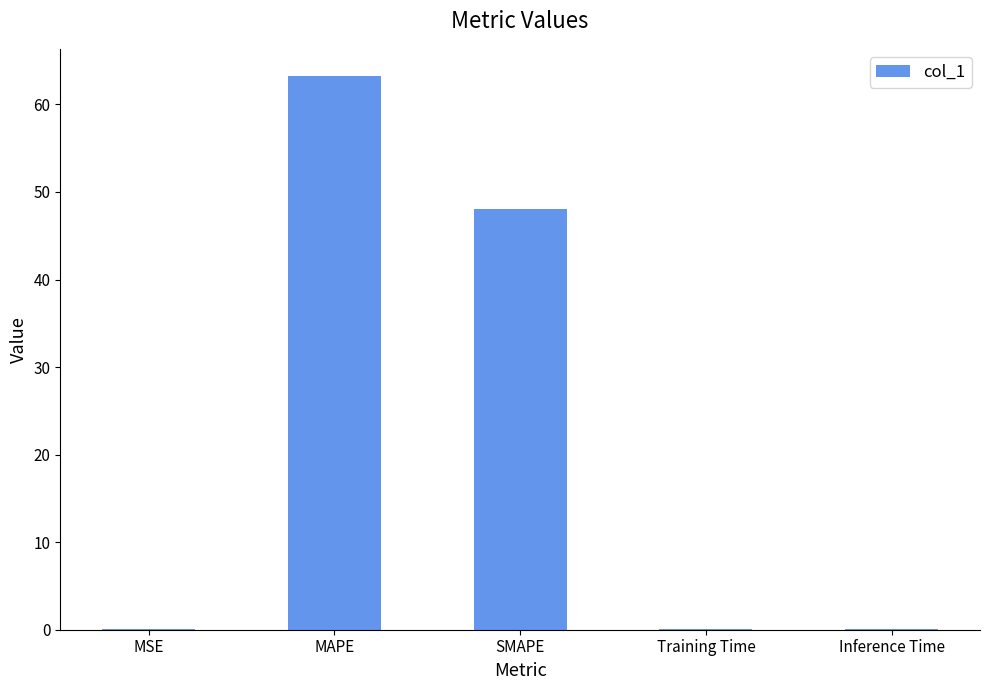

What is the difference between the values at Training Time and MAPE?

63.1